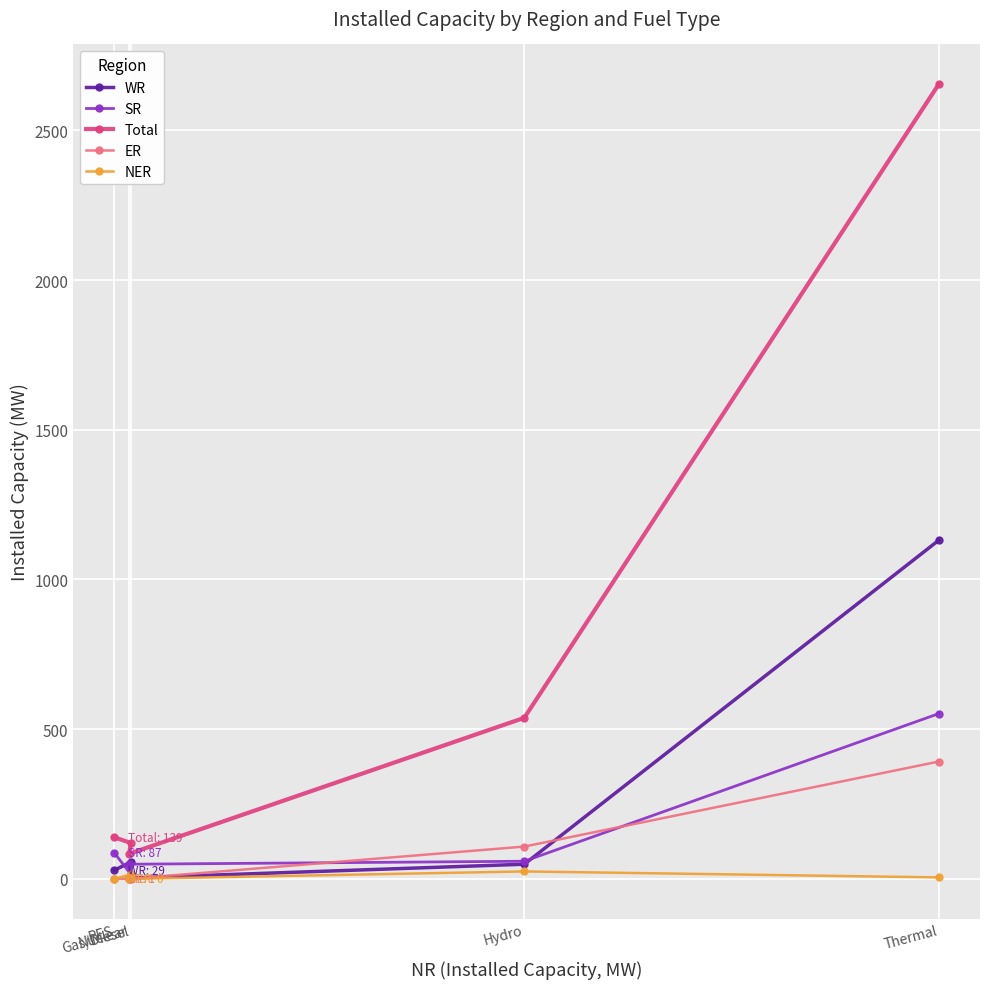

How many interior local valleys does the WR series have?

1